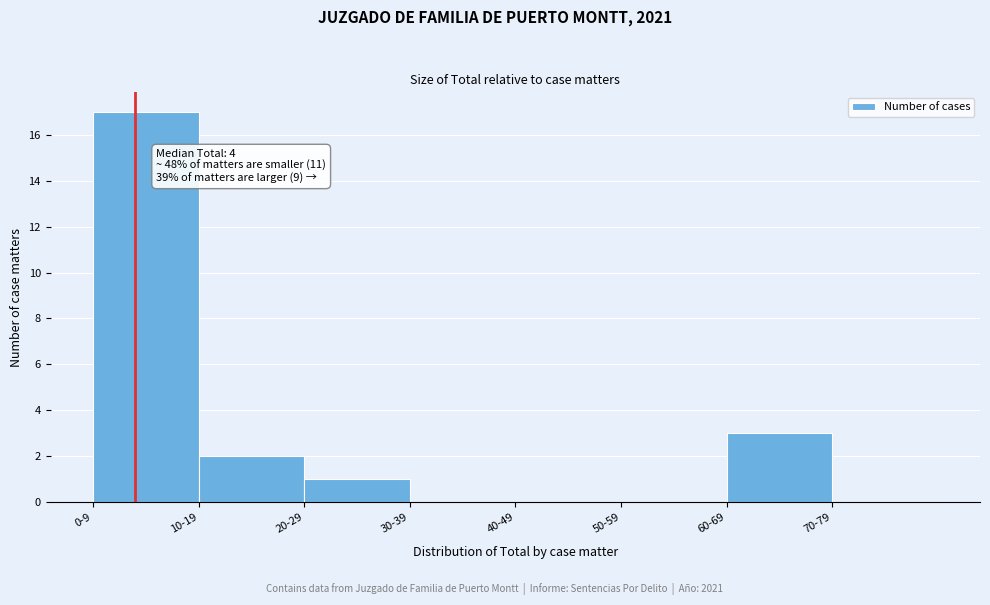

Reading right to left, list all the values displayed in this chart.

70-79=0	60-69=3	50-59=0	40-49=0	30-39=0	20-29=1	10-19=2	0-9=17